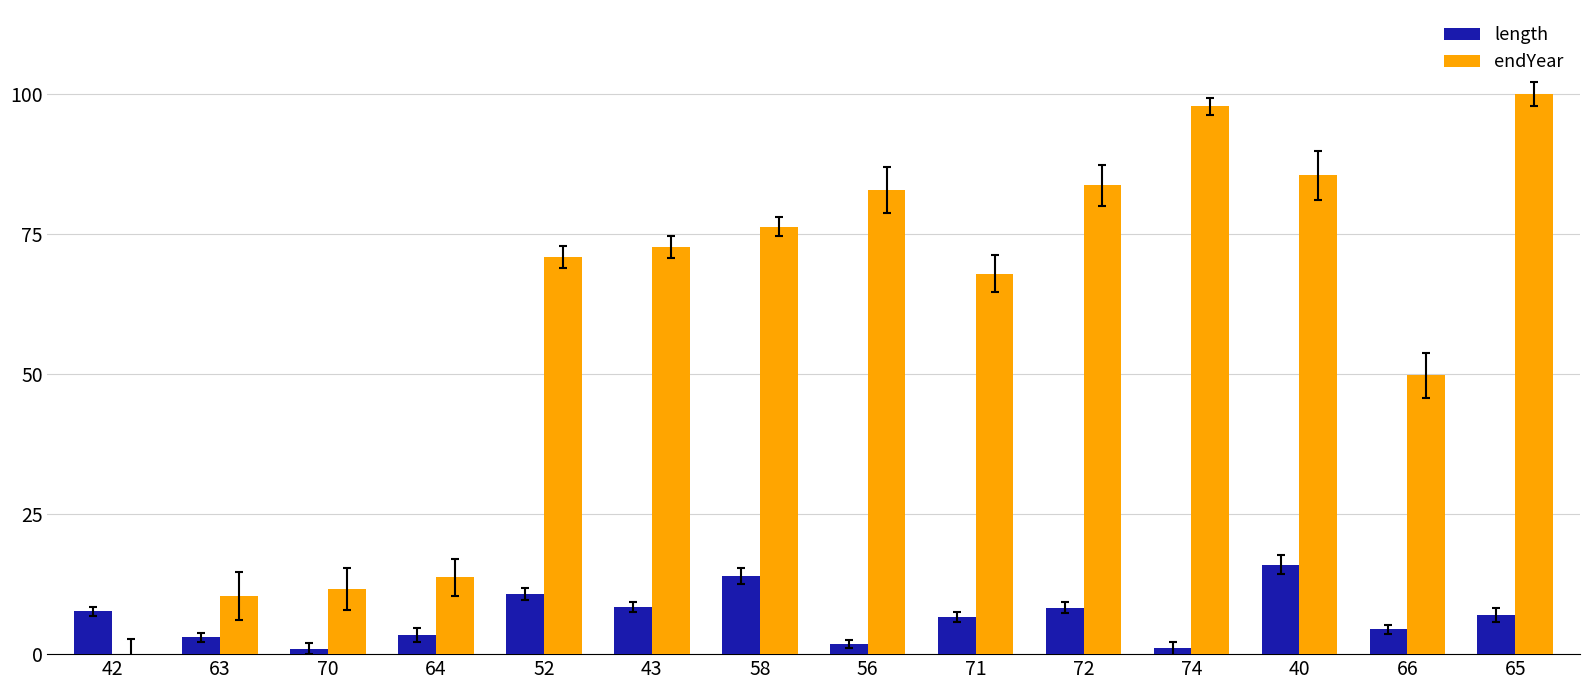

How many groups of bars are there?

14